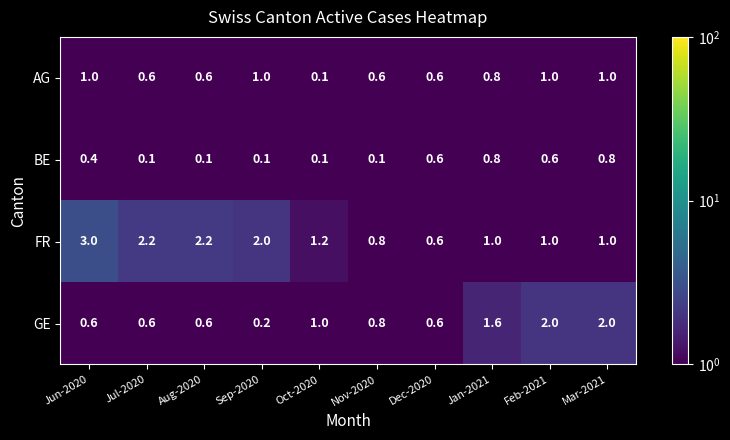

What is the sum of all BE values?

3.7